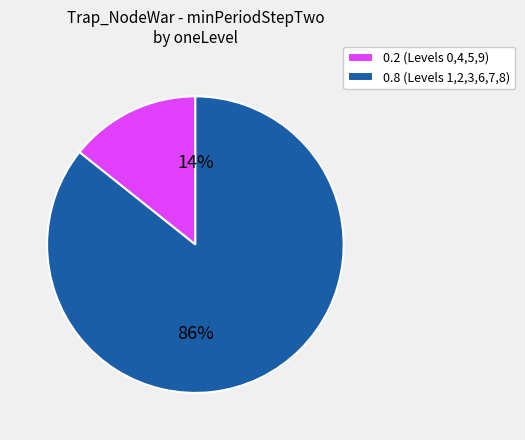

Count the number of slices in the pie.

2